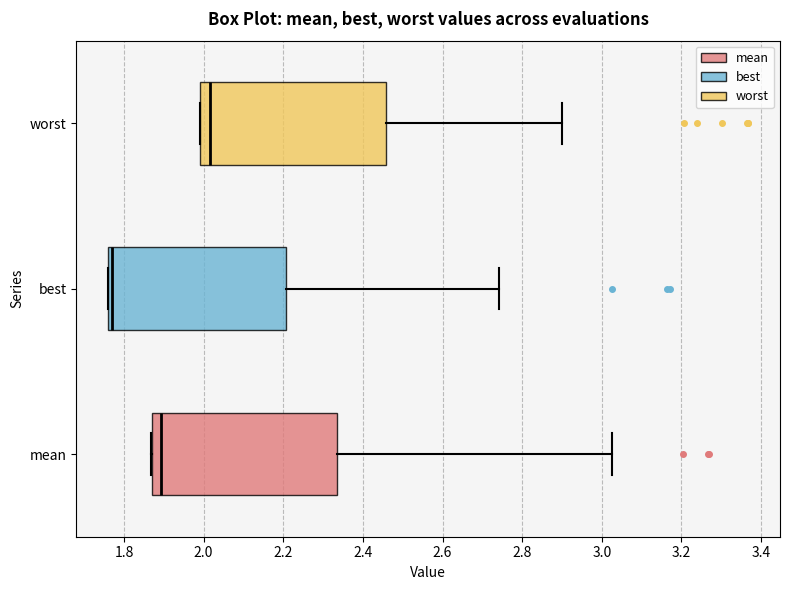

Which box has the furthest to the left median line?

best